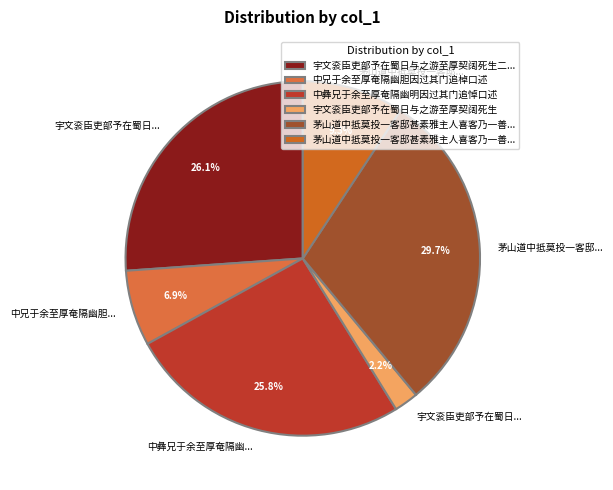

To the nearest percent, what is the difference between the largest and smallest slice percentages?

27%